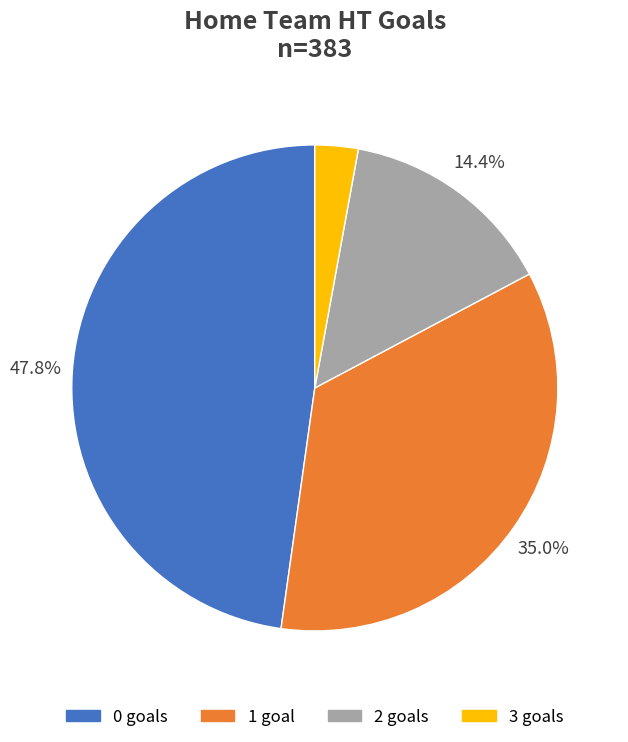

Combined, do 0 and 3 account for over 50%?

Yes